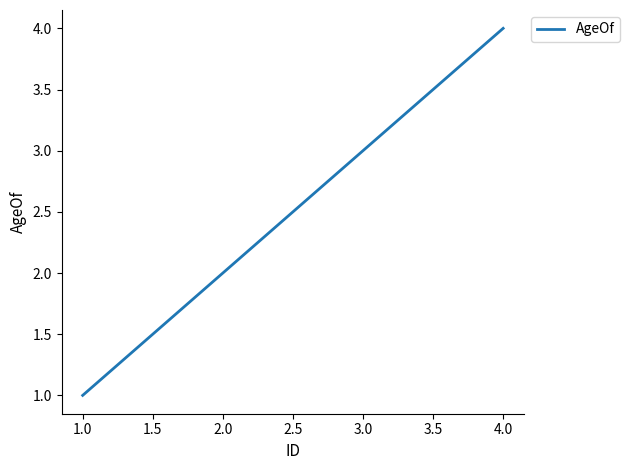

Which has a higher value, 4.0 or 2.0?

4.0